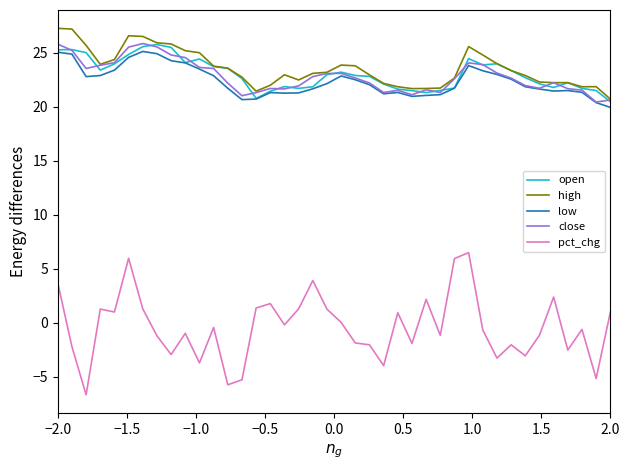

What is the minimum value for pct_chg?

-6.7